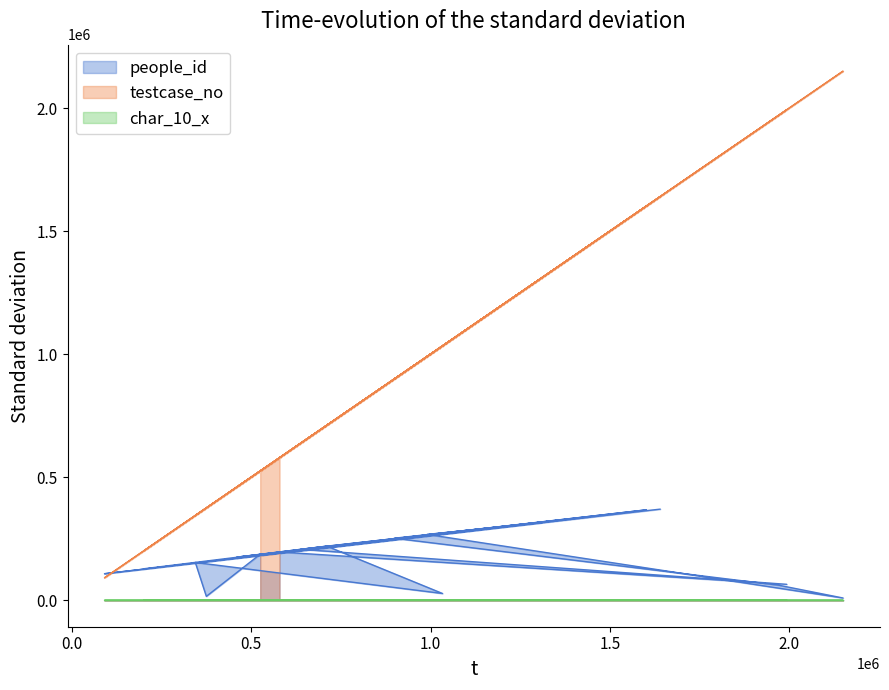

What value does the people_id series have at 375090, to the nearest 50?

15950